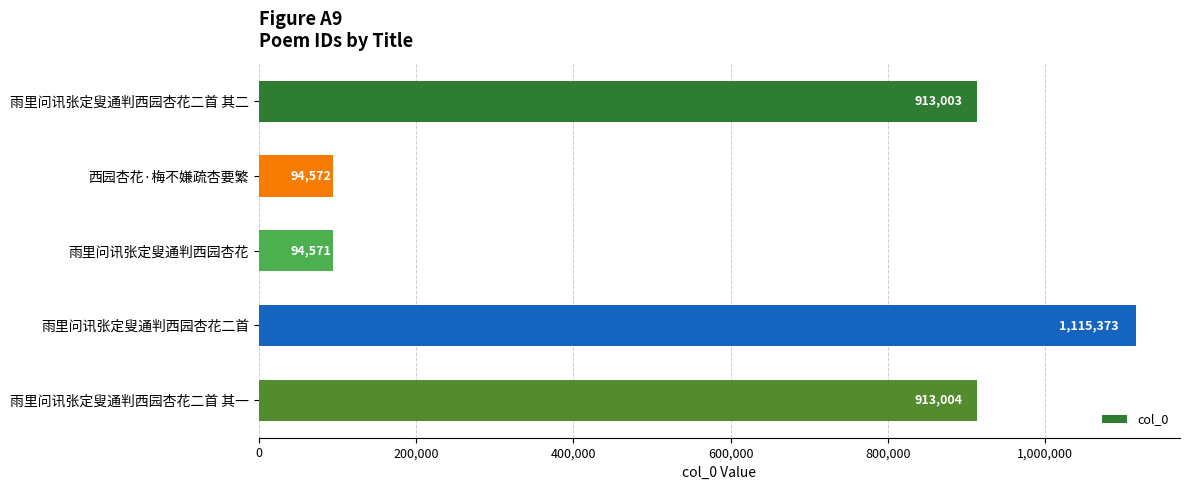

What is the ratio of the value at 雨里问讯张定叟通判西园杏花 to the value at 西园杏花·梅不嫌疏杏要繁?

1.0